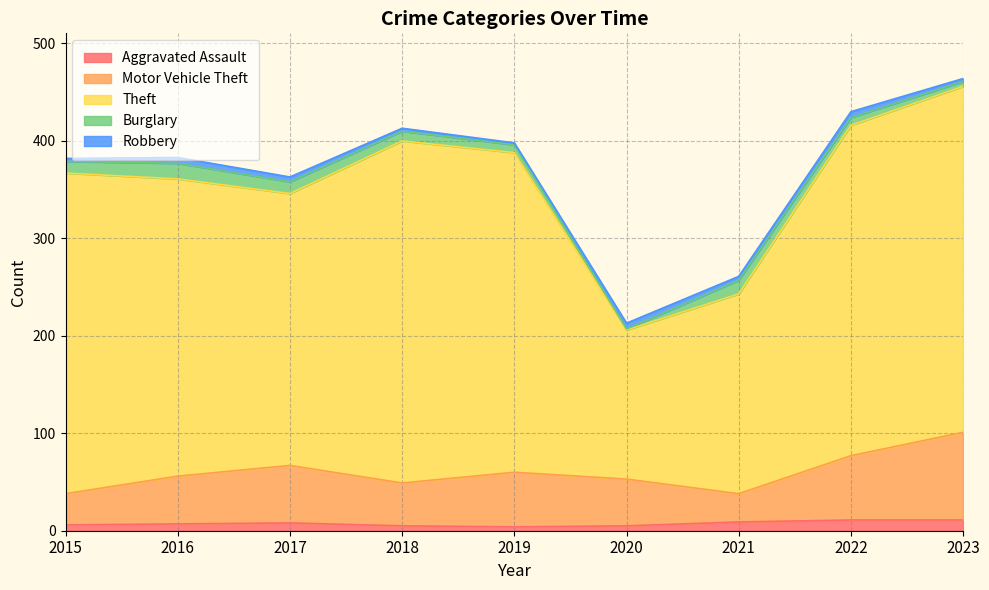

Is it true that Aggravated Assault equals 11 at 2023?

True